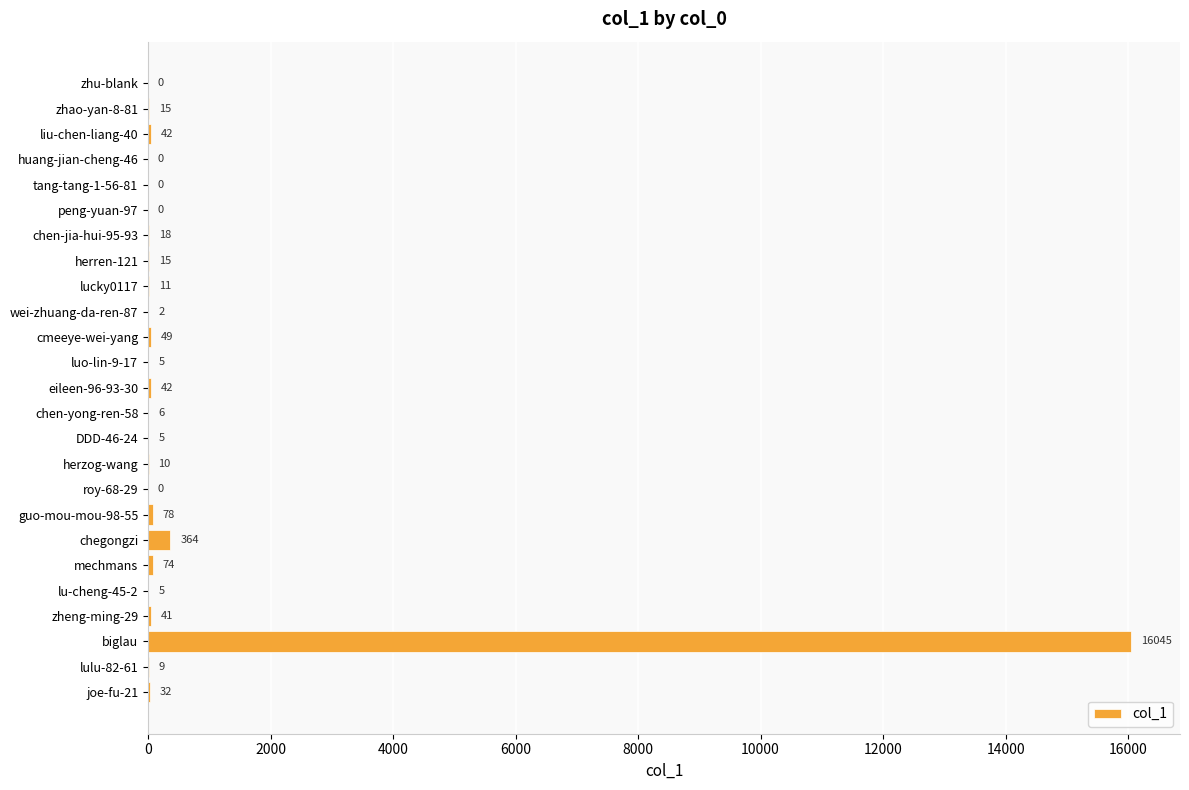

What is the change in value from lucky0117 to biglau?

+16034